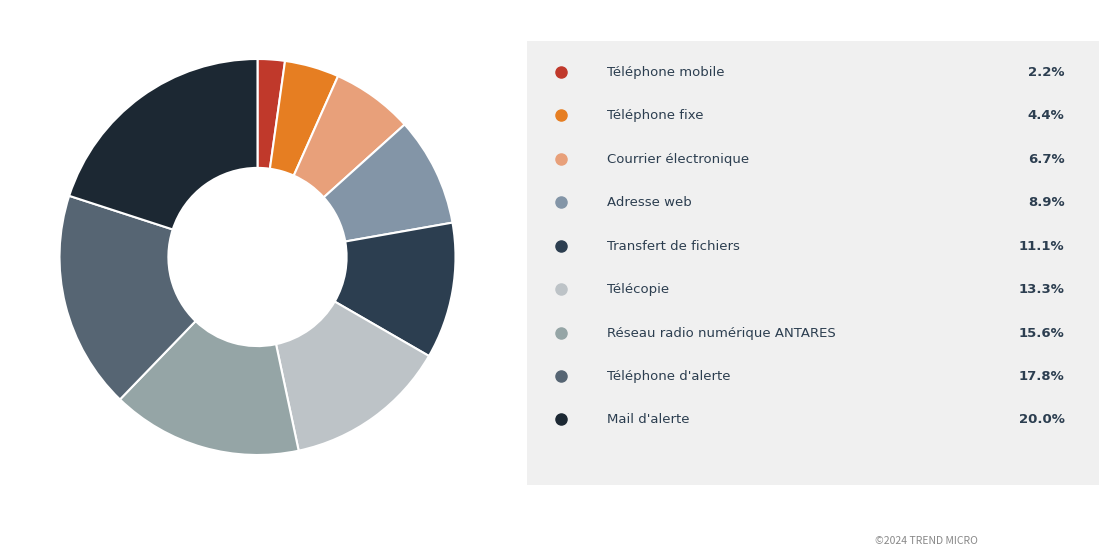

To the nearest percent, what is the average slice percentage?

11%